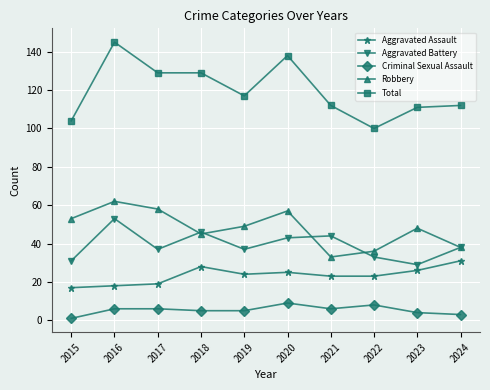

What is the total value across all series at 2024?

222